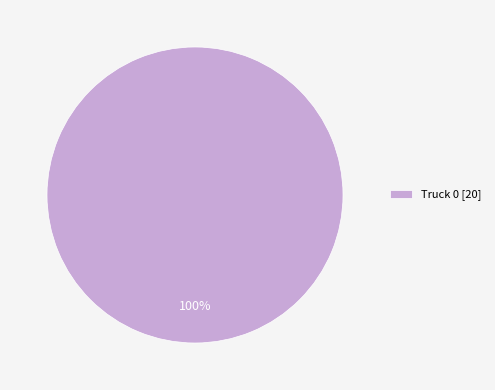

Count the number of slices in the pie.

1